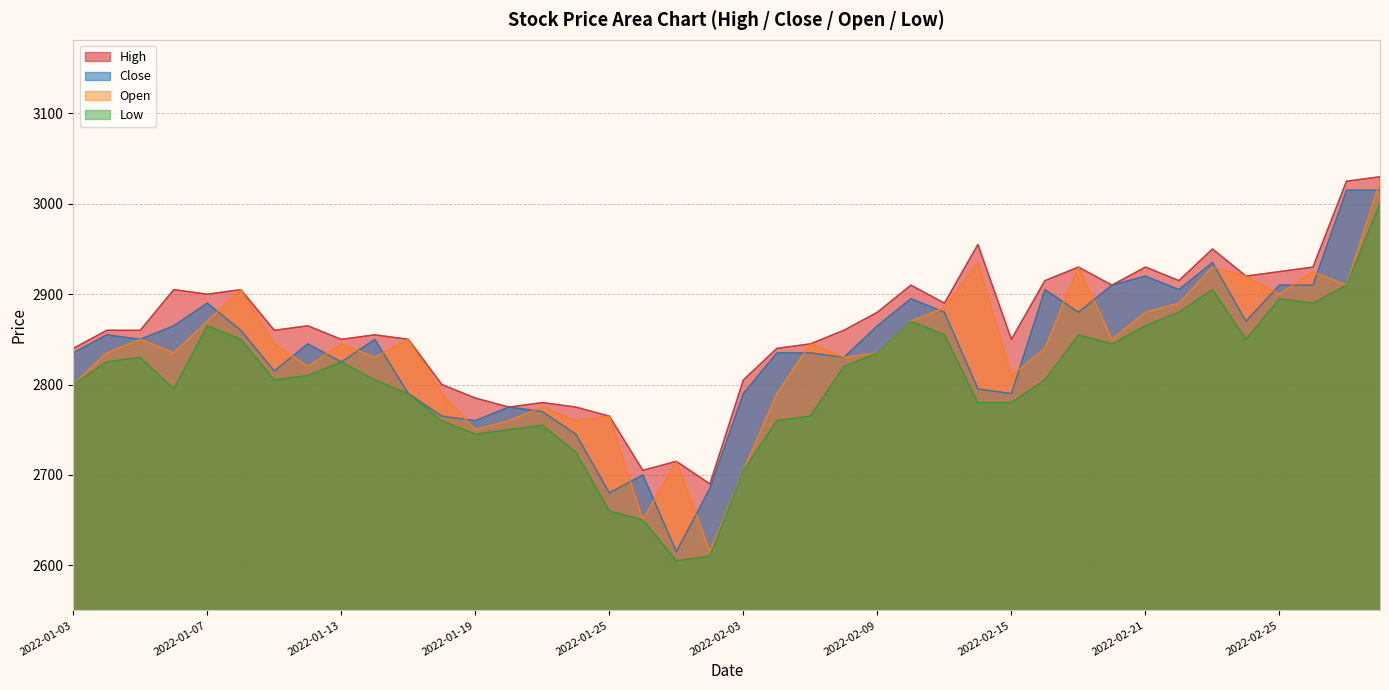

At which category does Close reach its first local peak?

2022-01-04